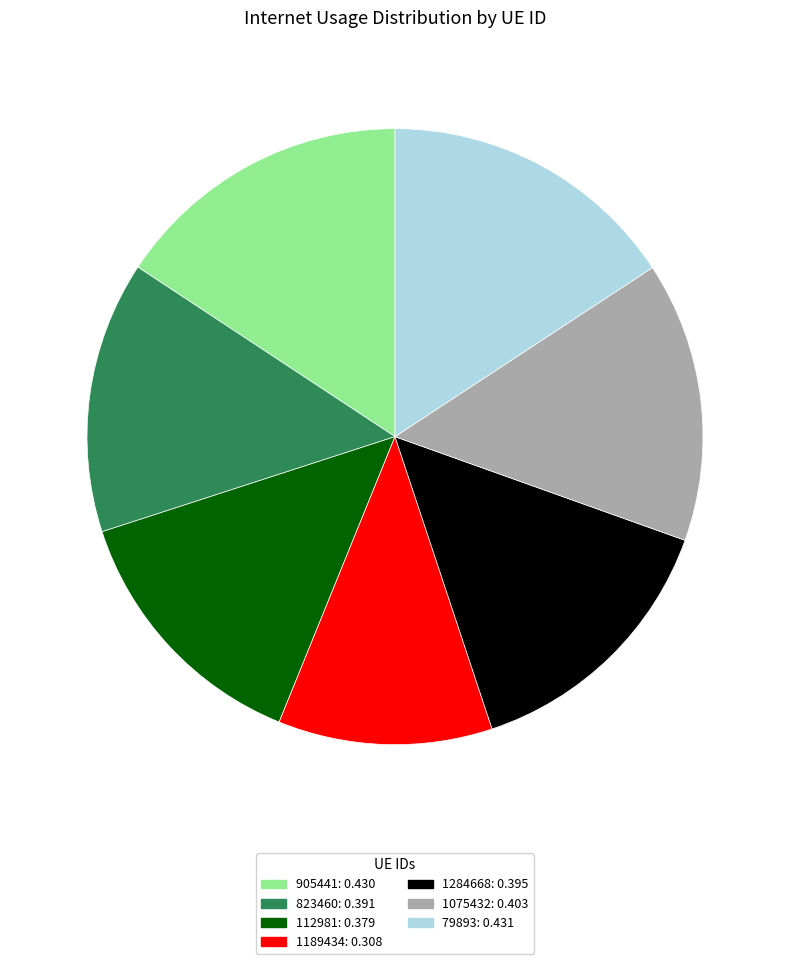

What is the smallest slice in the pie chart?

1189434